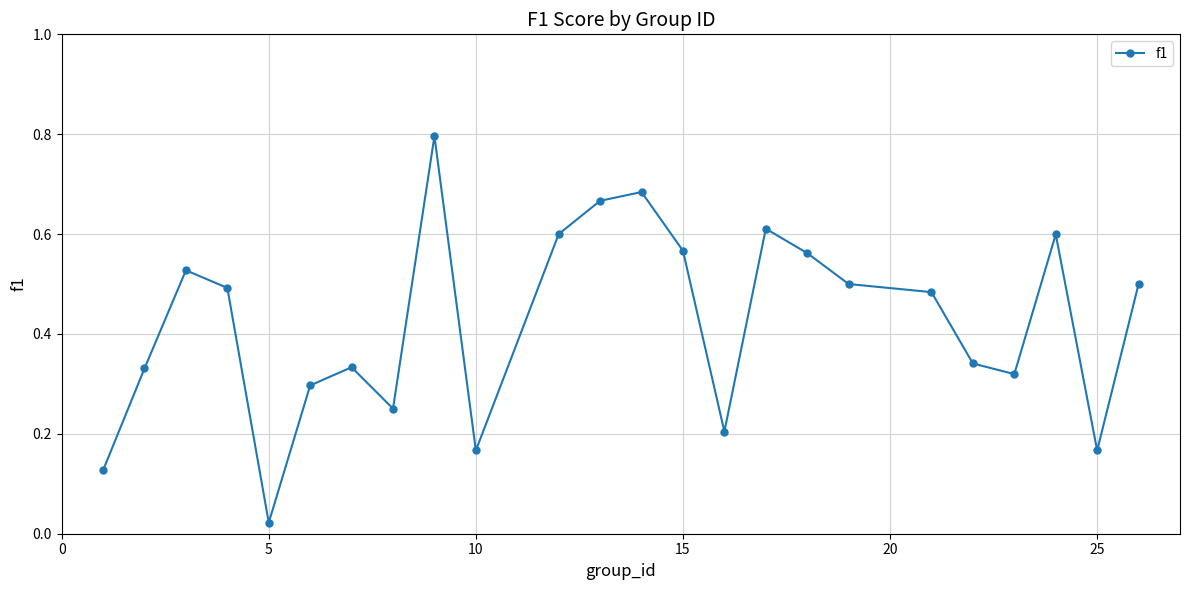

True or false: the data has more than 0 interior local peaks.

True